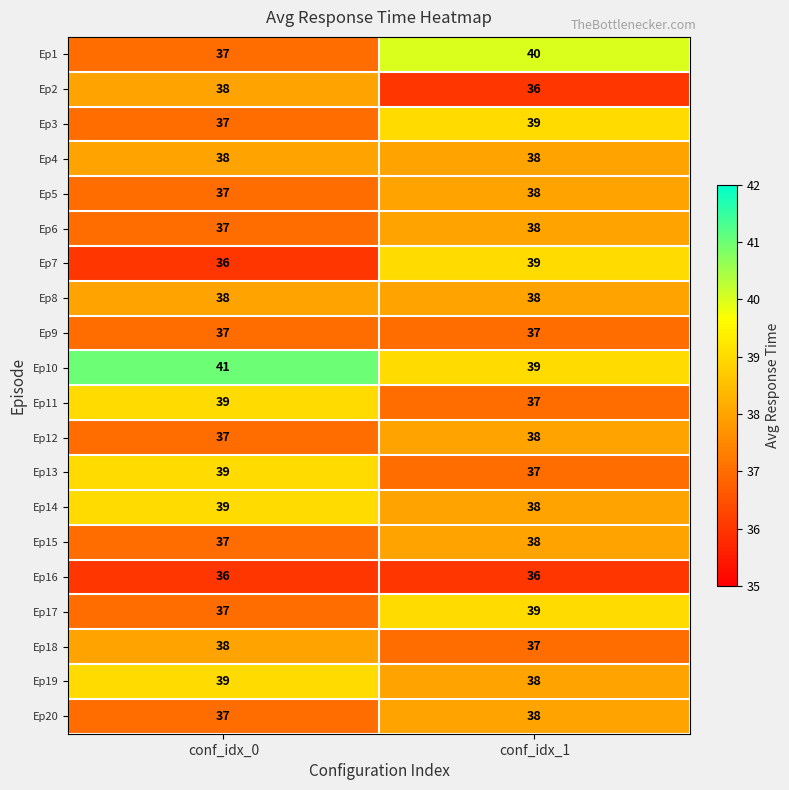

How many categories are shown in the chart?

2